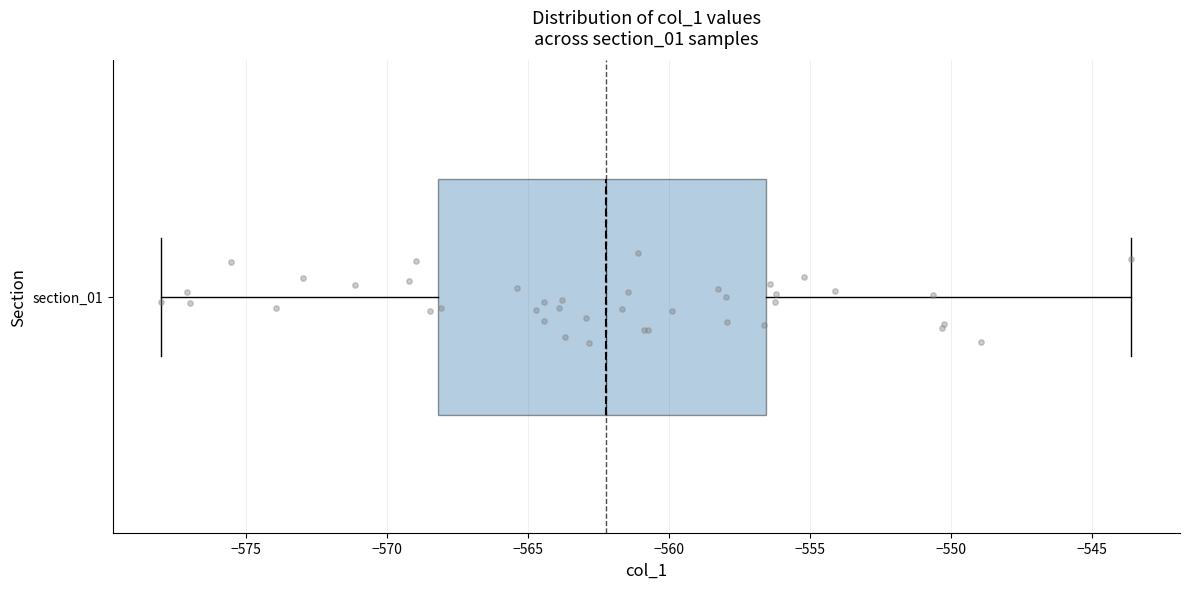

Read this box plot against the x-axis: the position of the median line, the range covered by the box, and the ends of both whiskers. The values are not printed on the chart, so give them approximately, as read against the axis.

median -562.0, box -568.0 to -556.5, whiskers -578.0 to -543.5